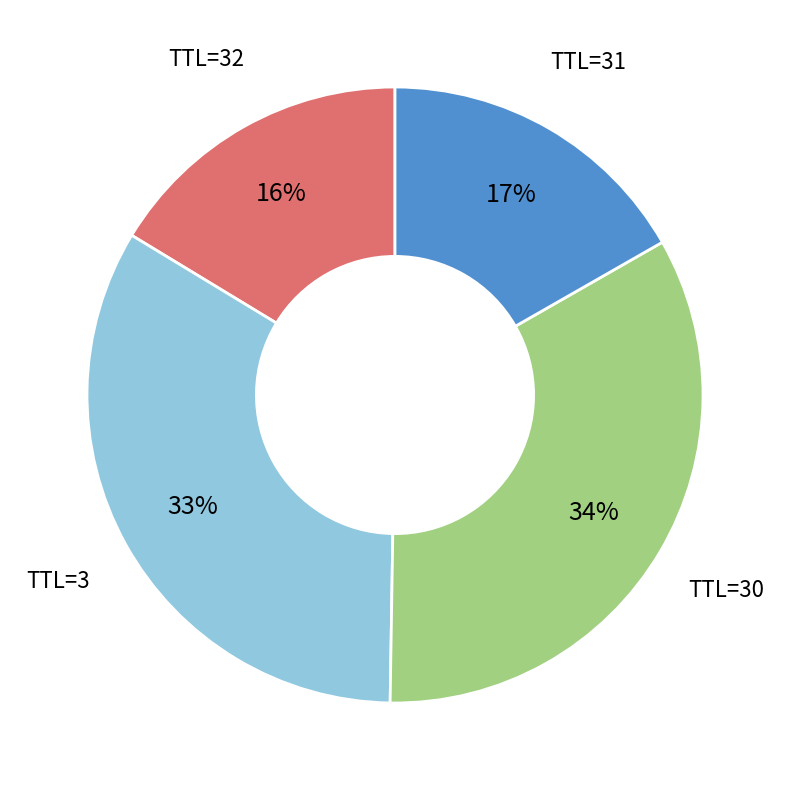

Is there any slice that represents more than half of the pie?

No